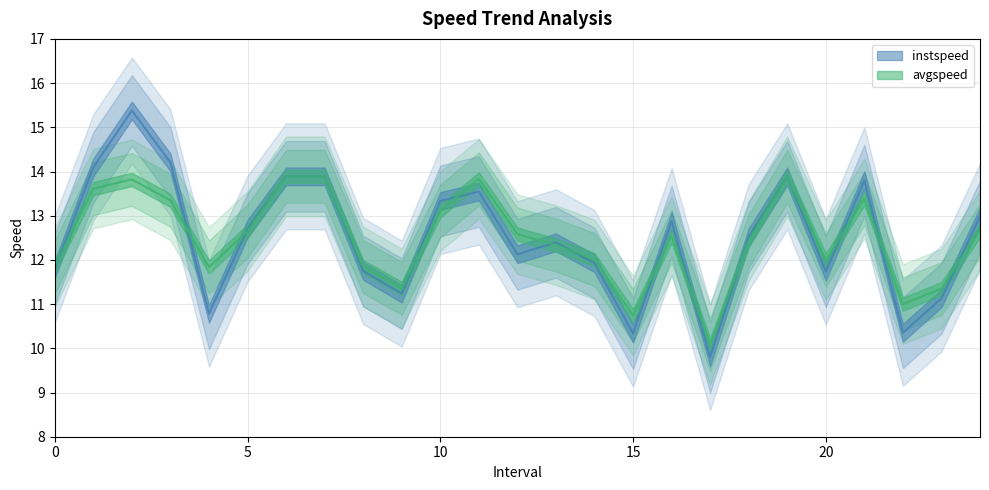

The value of avgspeed at 2.0 is 5.8. True or false?

False